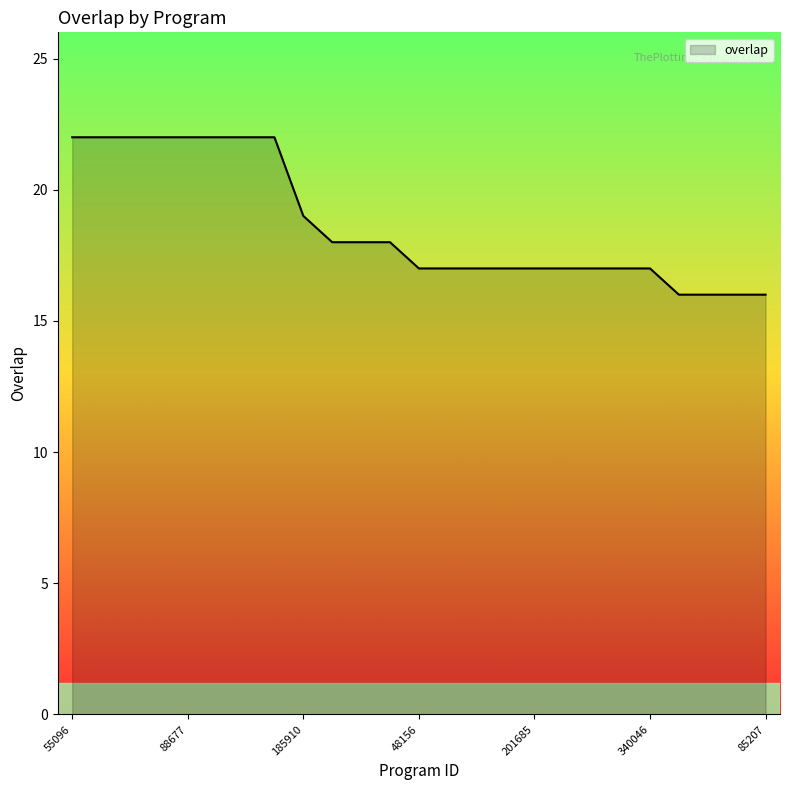

What is the difference between the maximum and minimum values?

6